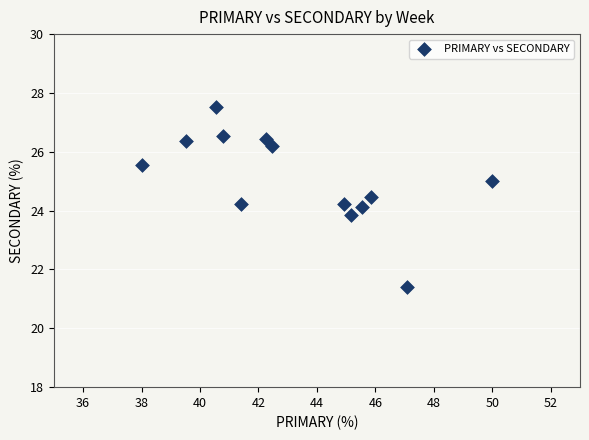

What is the range of X values (max minus min)?

12.0